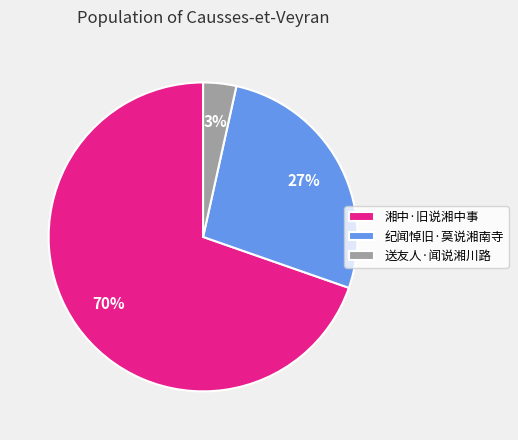

What is the largest slice in the pie chart?

湘中·旧说湘中事